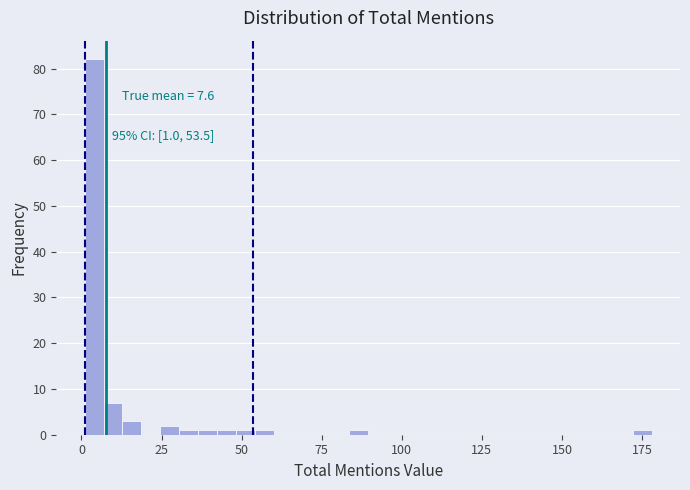

Read against the x-axis, roughly where is the centre of the tallest bar?

5